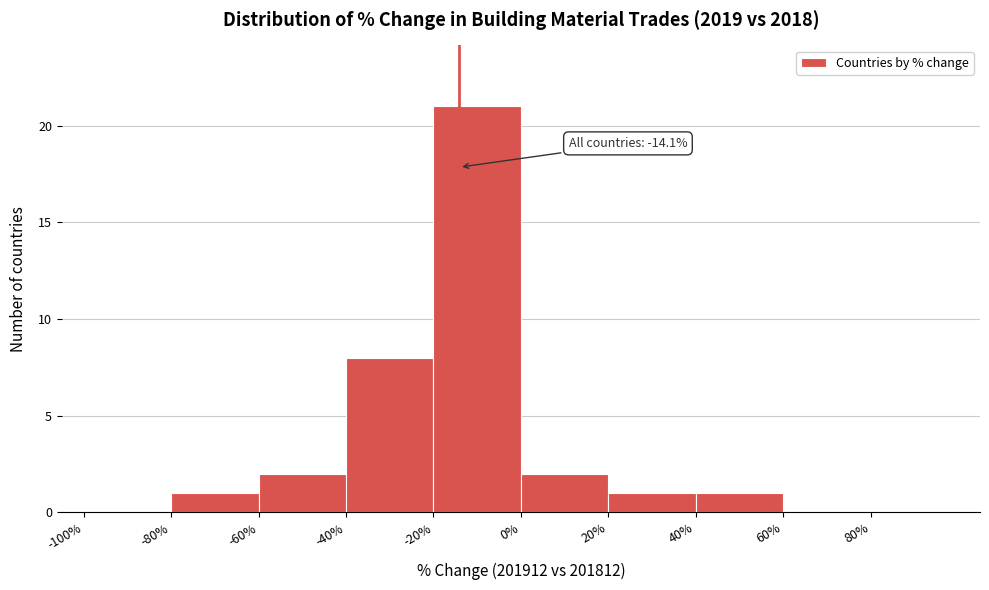

Which range on the x-axis has the tallest bar?

-20 to 0